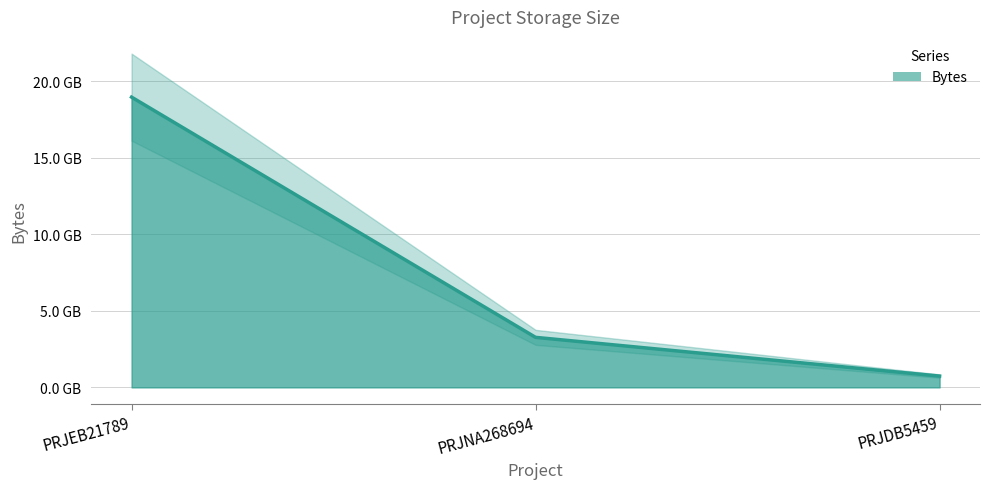

Is it true that the value at PRJDB5459 is 1072940590?

False